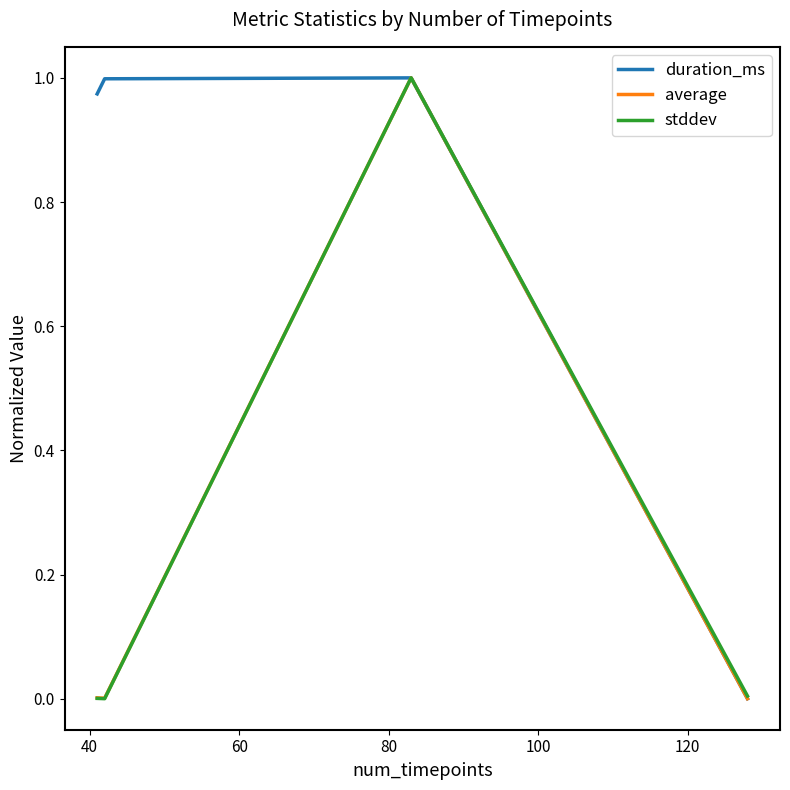

How many values in the duration_ms series exceed 0?

3